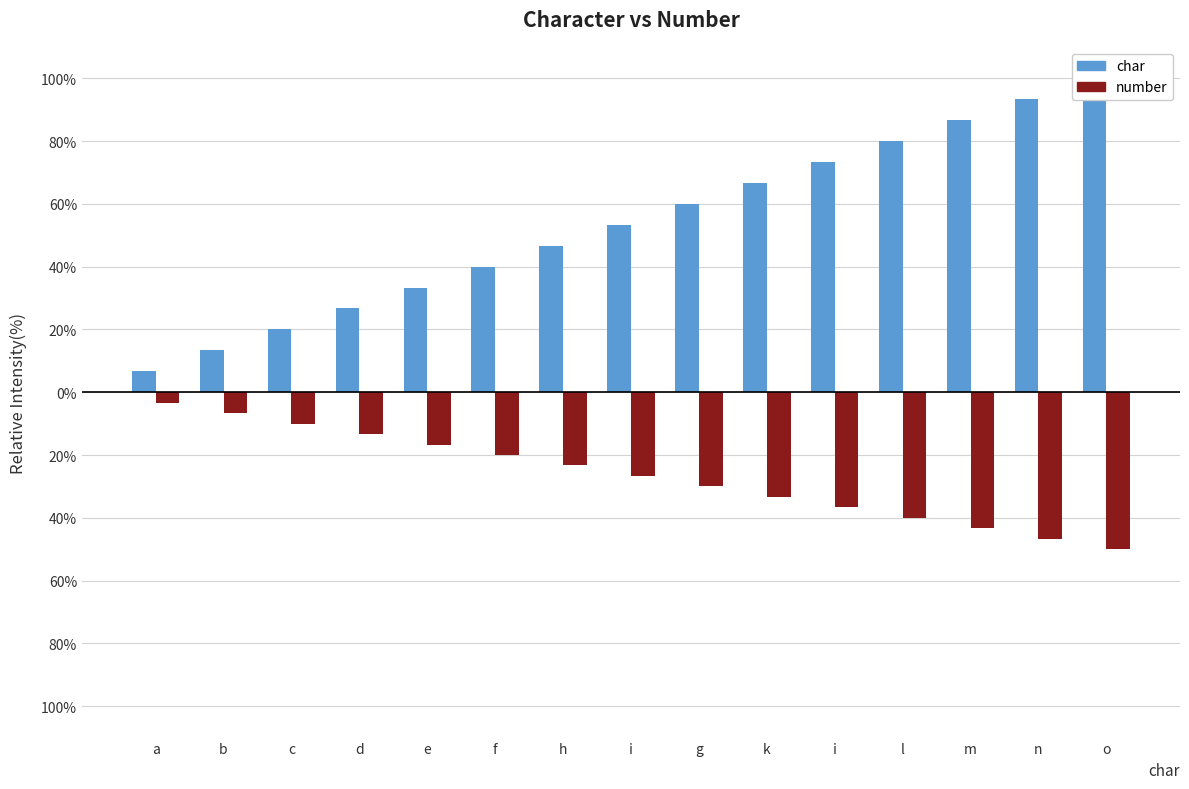

Which label corresponds to the largest value in the chart?

o